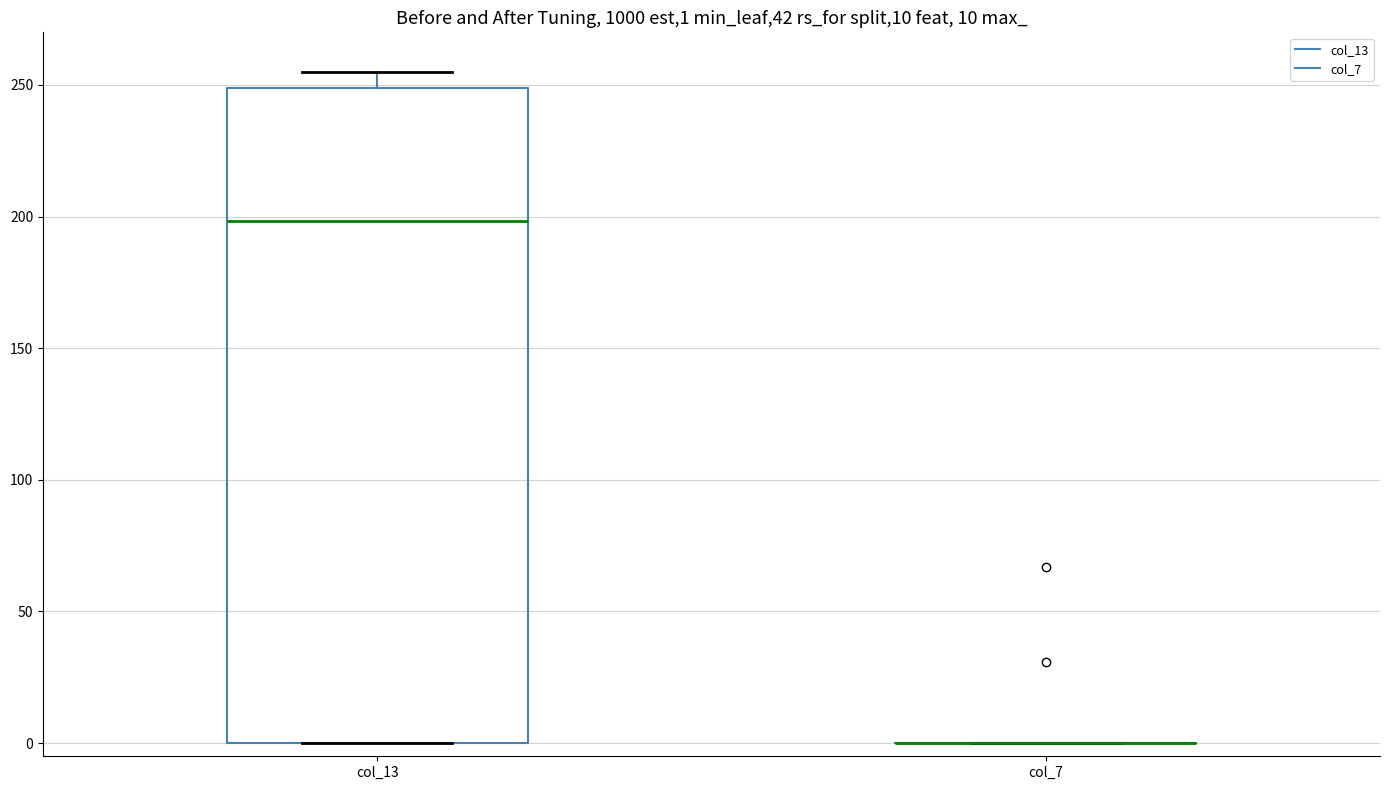

Comparing the boxes themselves (not the whiskers), which one is the tallest?

col_13